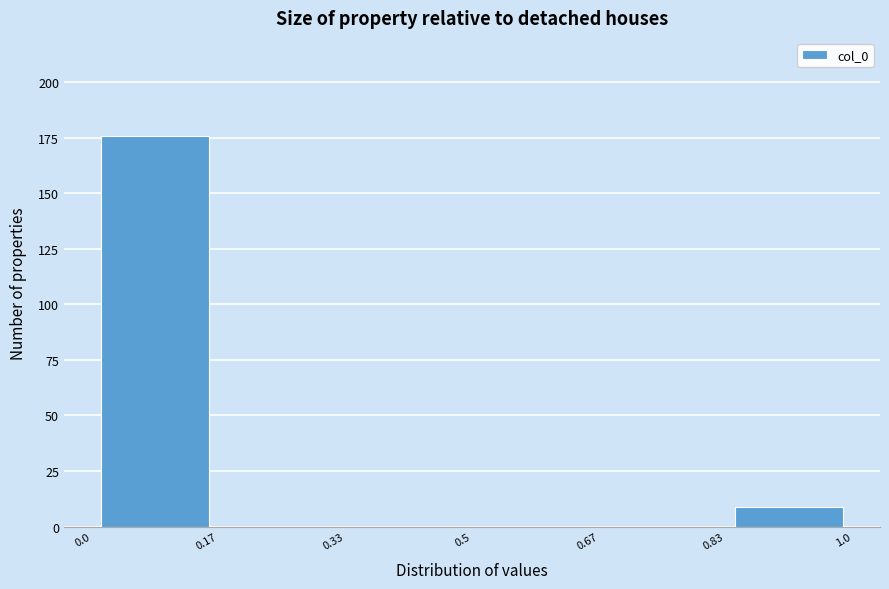

Reading left to right, transcribe this chart: for each bar, give the range it covers on the x-axis and its height. The values are not printed on the chart, so give them approximately, as read against the axis.

0.0 to 0.17: 175
0.17 to 0.33: 0
0.33 to 0.5: 0
0.5 to 0.67: 0
0.67 to 0.83: 0
0.83 to 1.0: 10